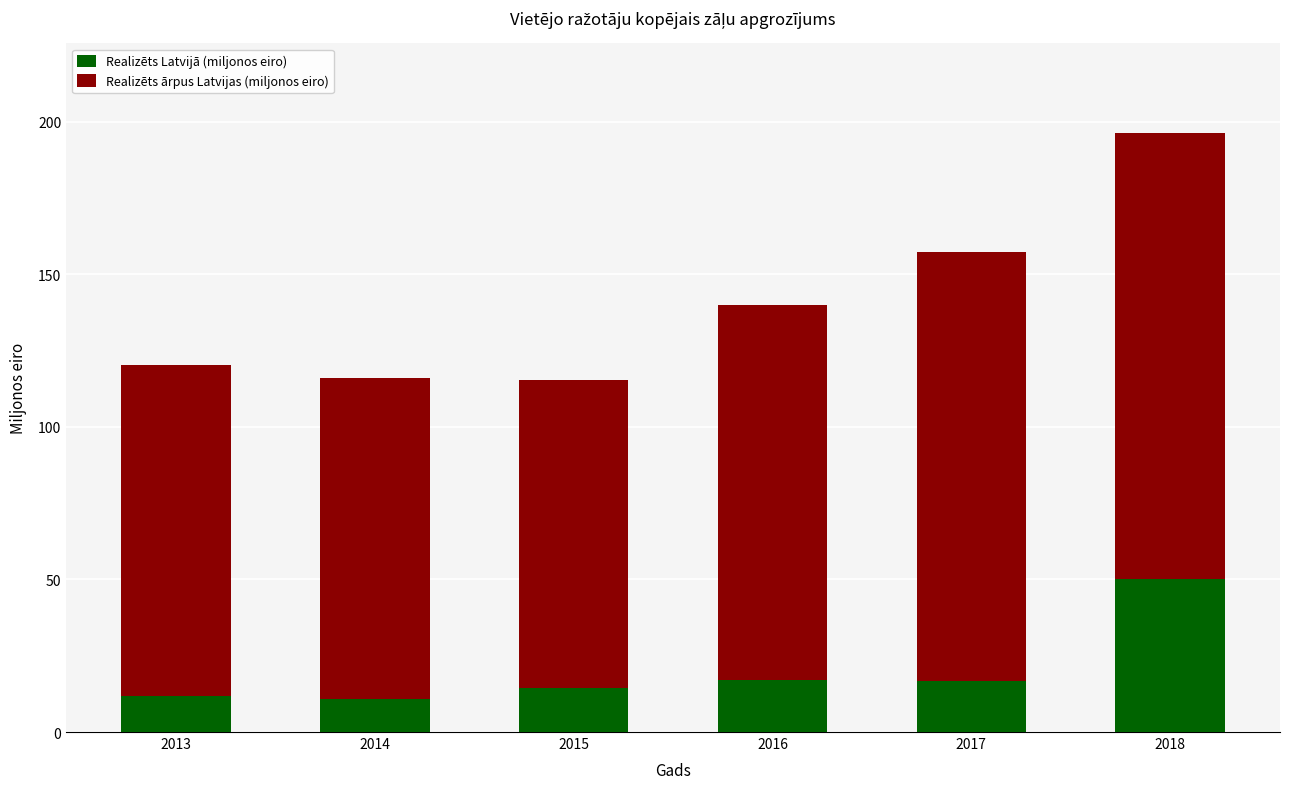

Which category has the highest value in the Realizēts Latvijā (miljonos eiro) series?

2018